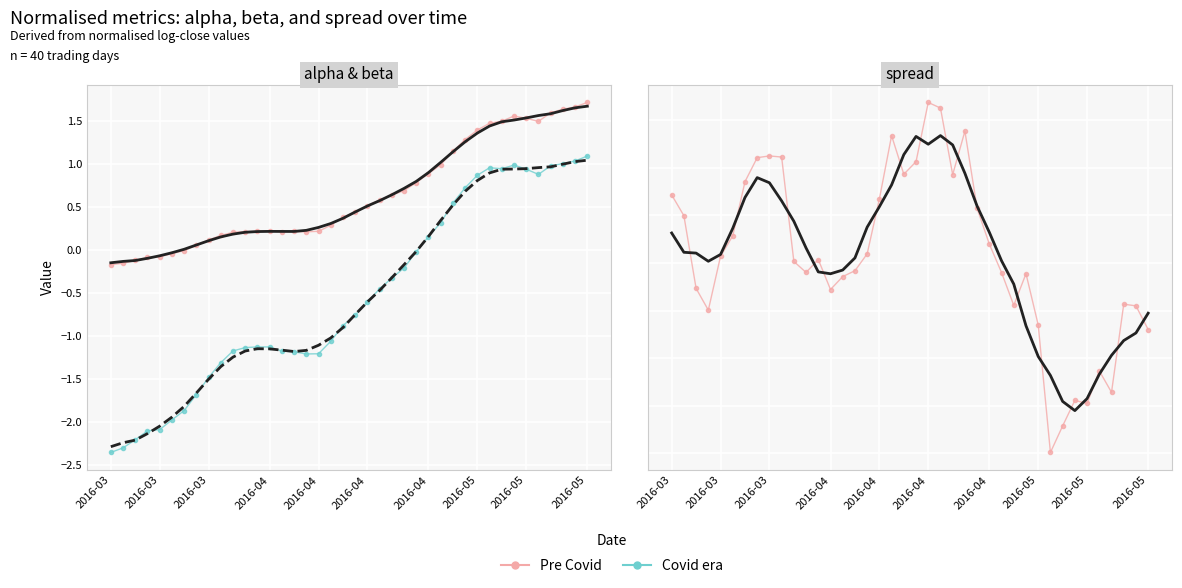

Between 29 and 35, which series saw the biggest shift?

spread (Pre Covid)